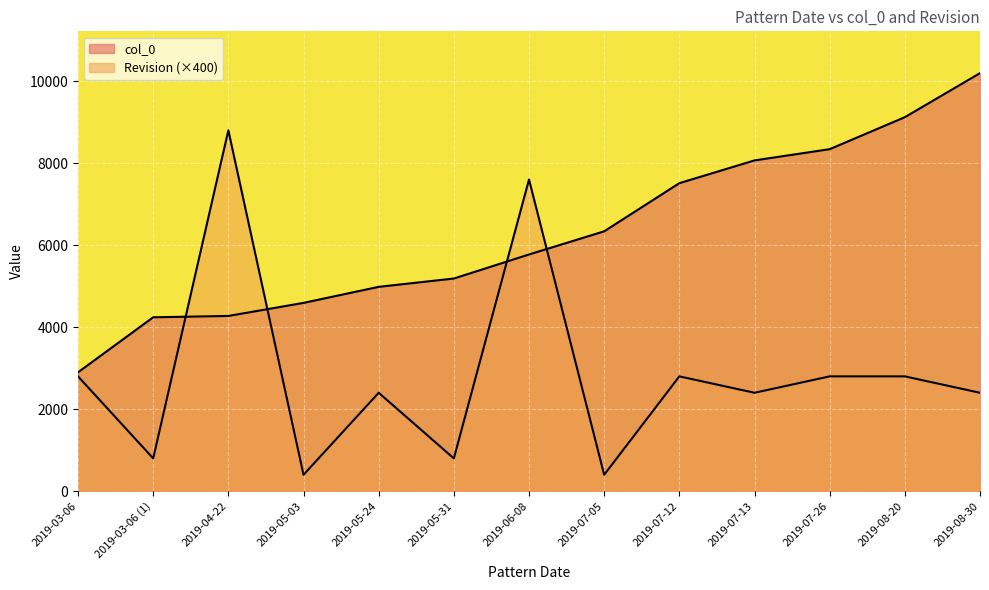

What is the value of the col_0 point at the 1st from the left?

2899